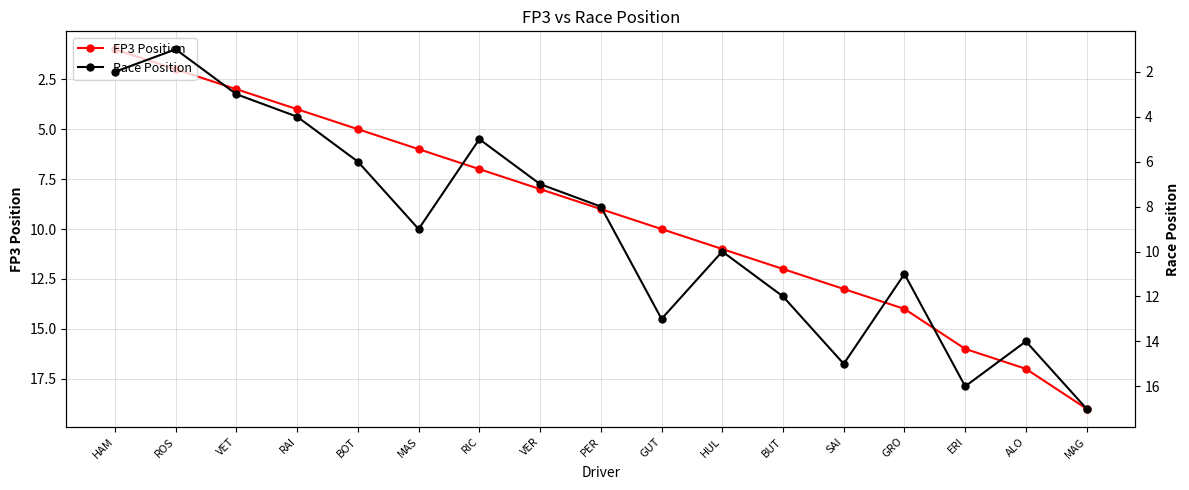

True or false: Race Position has a value of 3 at BOT.

False